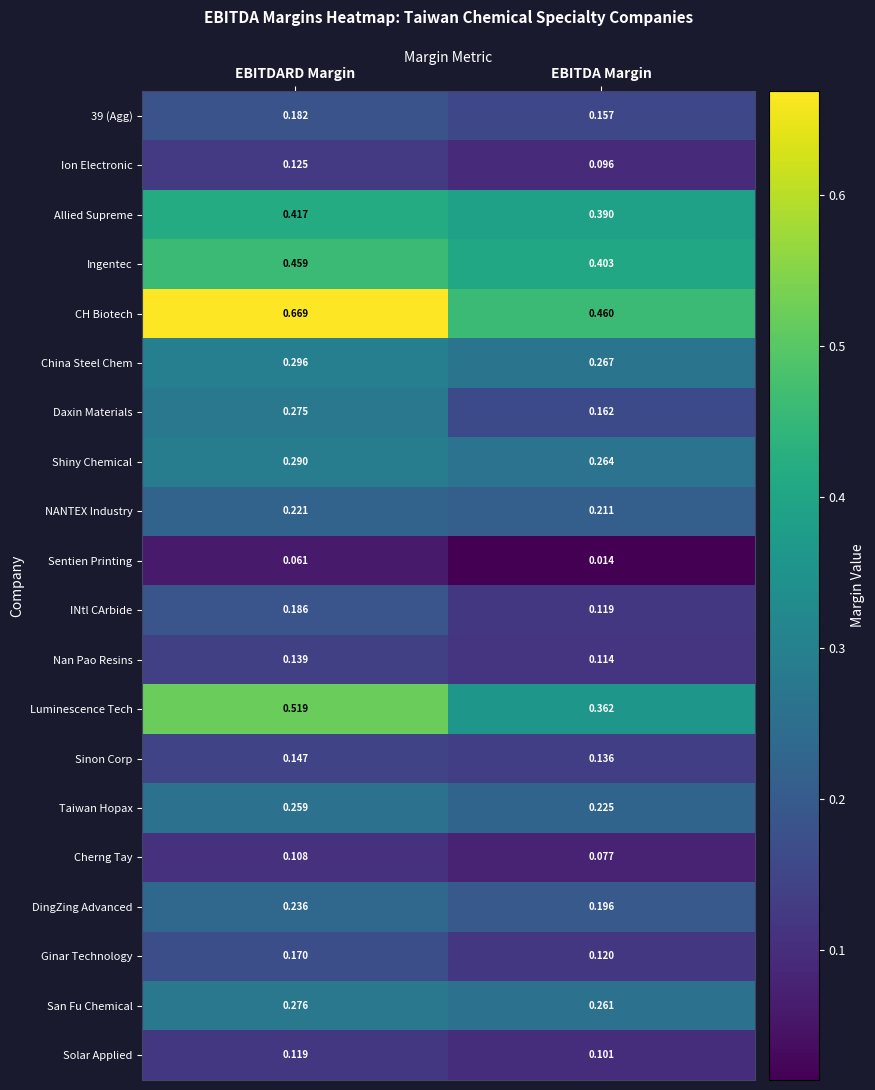

What is the difference between the highest and lowest values at EBITDARD Margin?

0.6